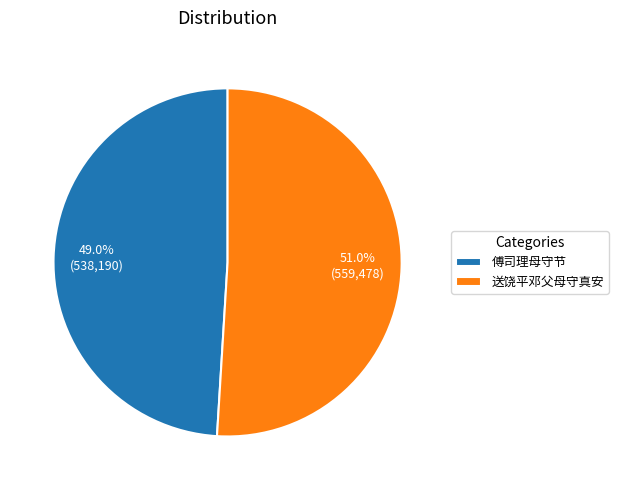

Which has a higher value, 送饶平邓父母守真安 or 傅司理母守节?

送饶平邓父母守真安